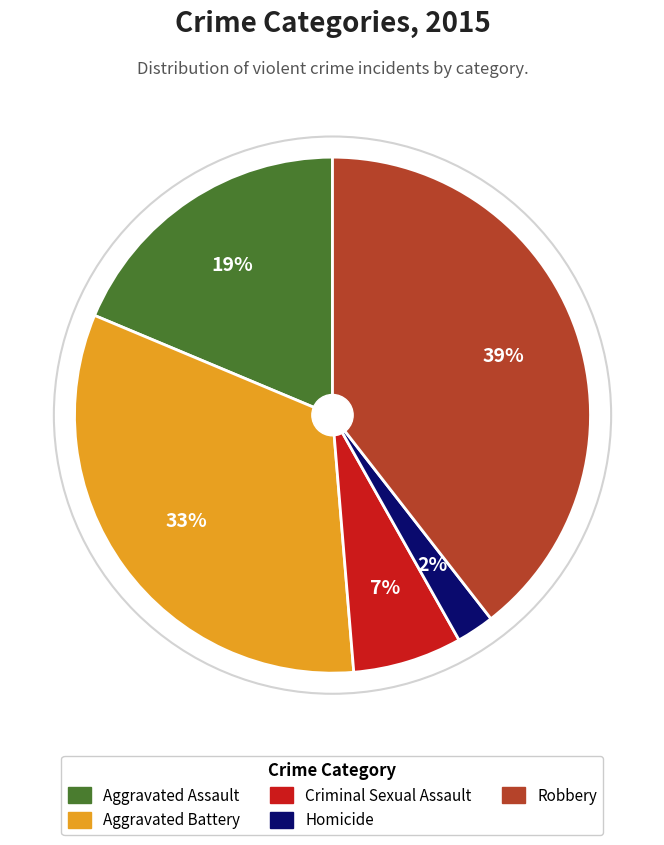

What percentage is the Aggravated Battery slice, to the nearest percent?

33%